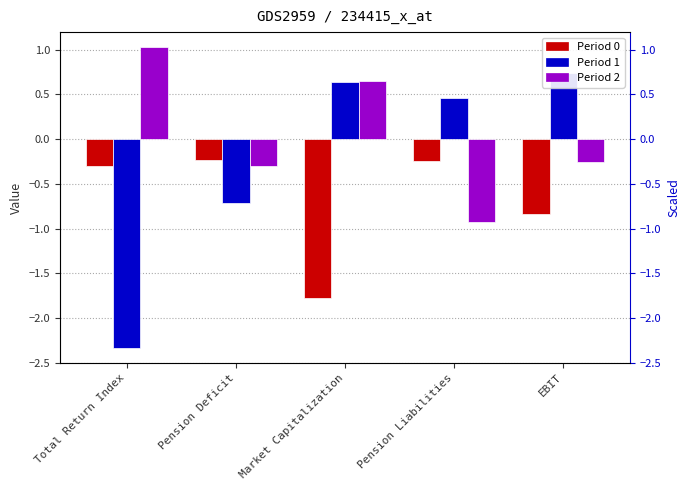

How many values in the Period 1 series are below 0?

2